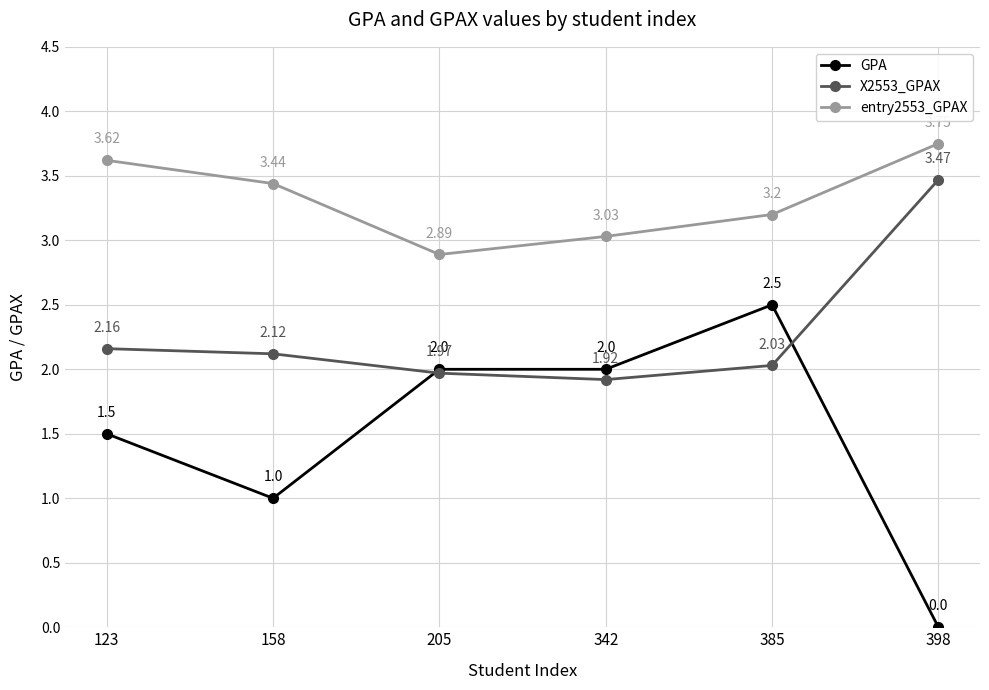

What is the total value across all series at 158?

6.6